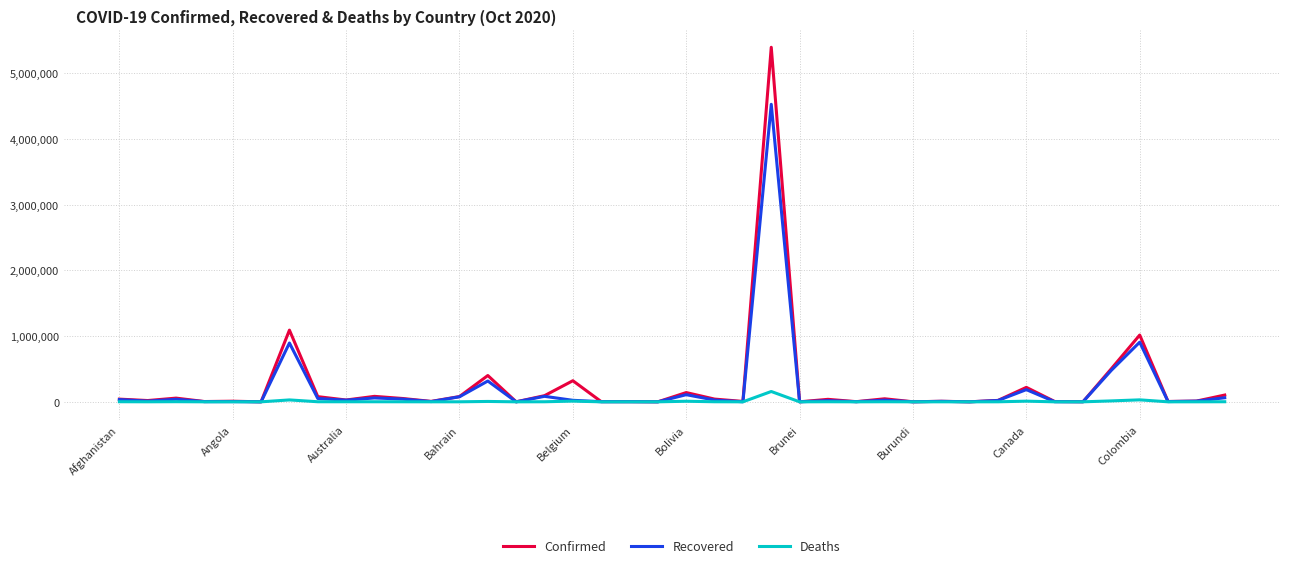

What is the maximum value shown in the chart?

5394128